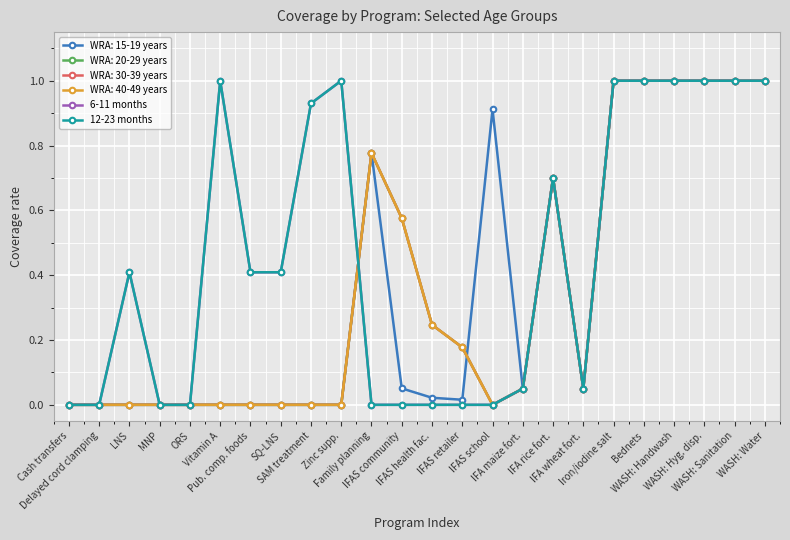

What is the difference between the 6-11 months values at SAM treatment and MNP?

0.9